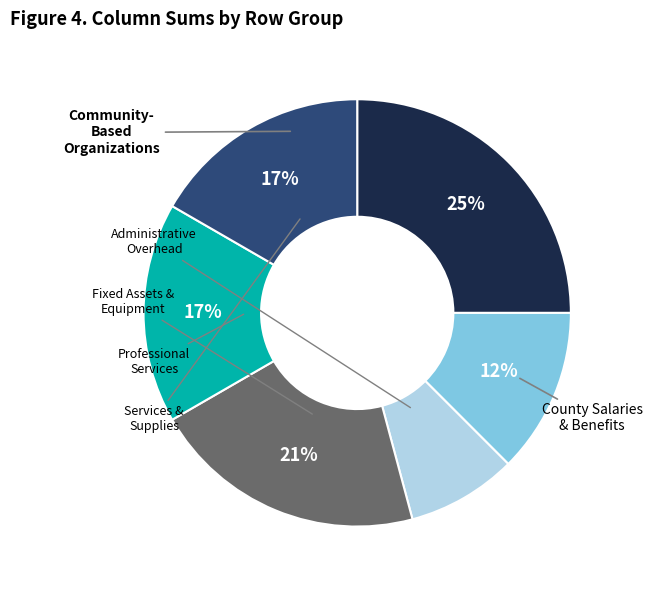

To the nearest percent, what is the difference between the largest and smallest slice percentages?

17%